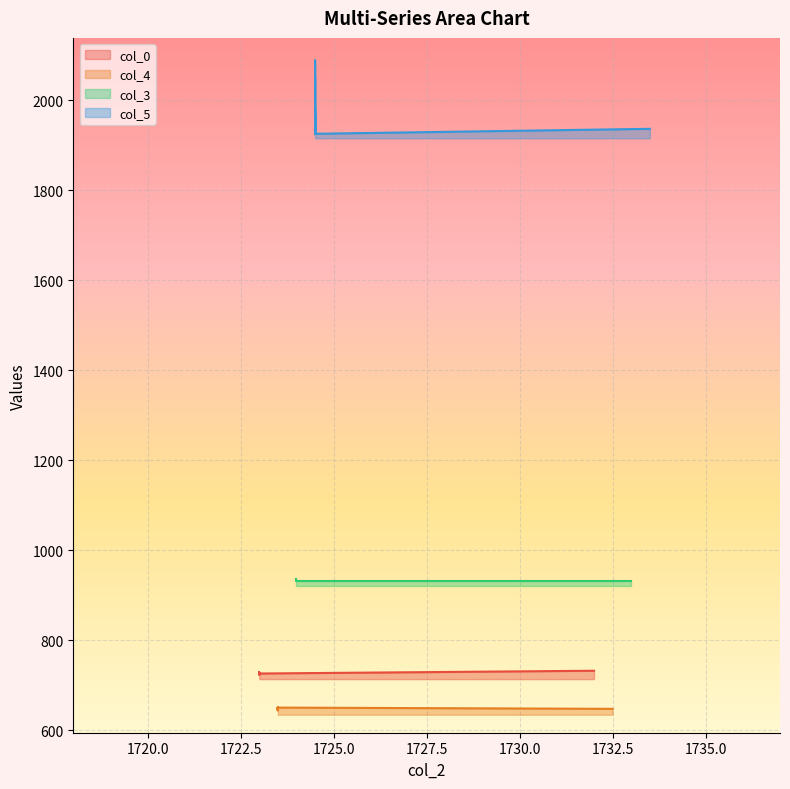

True or false: col_3 and col_5 intersect in this chart.

False